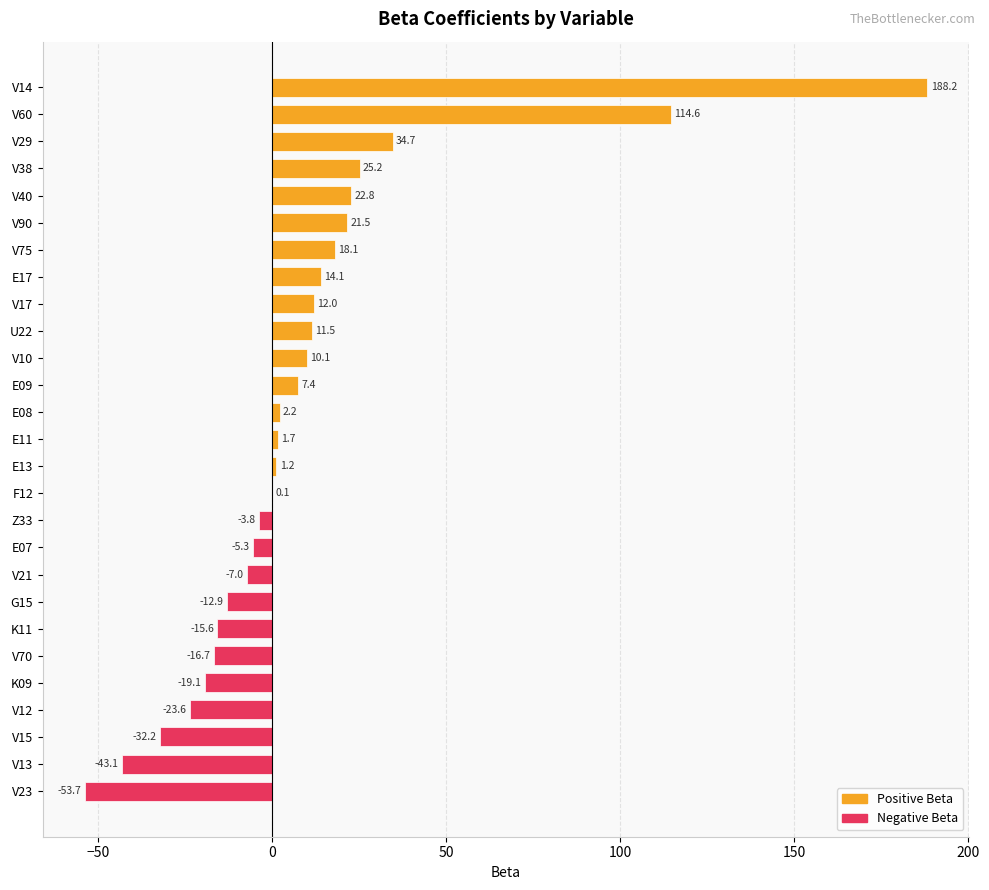

What is the sum of all values?

252.8